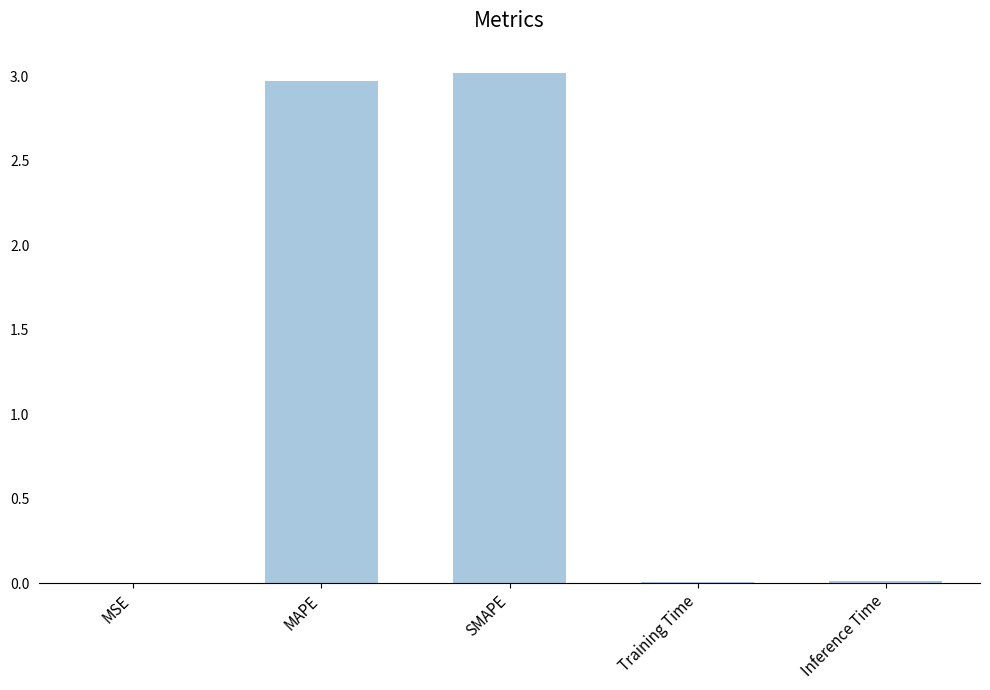

What is the greatest value displayed?

3.0